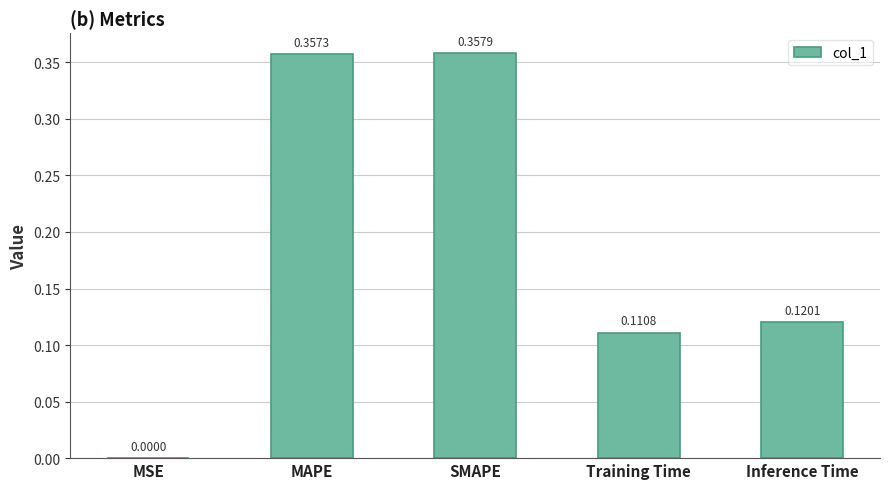

What is the sum of all values?

0.9